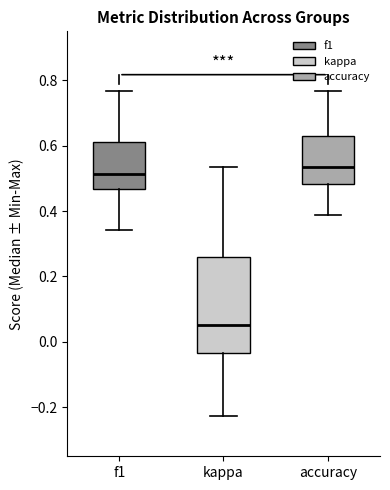

Reading left to right, read every box against the y-axis: the position of its median line, the range the box covers, and the ends of its whiskers. The values are not printed on the chart, so give them approximately, as read against the axis.

f1: median 0.52, box 0.46 to 0.62, whiskers 0.34 to 0.76
kappa: median 0.06, box -0.04 to 0.26, whiskers -0.22 to 0.54
accuracy: median 0.54, box 0.48 to 0.64, whiskers 0.38 to 0.76